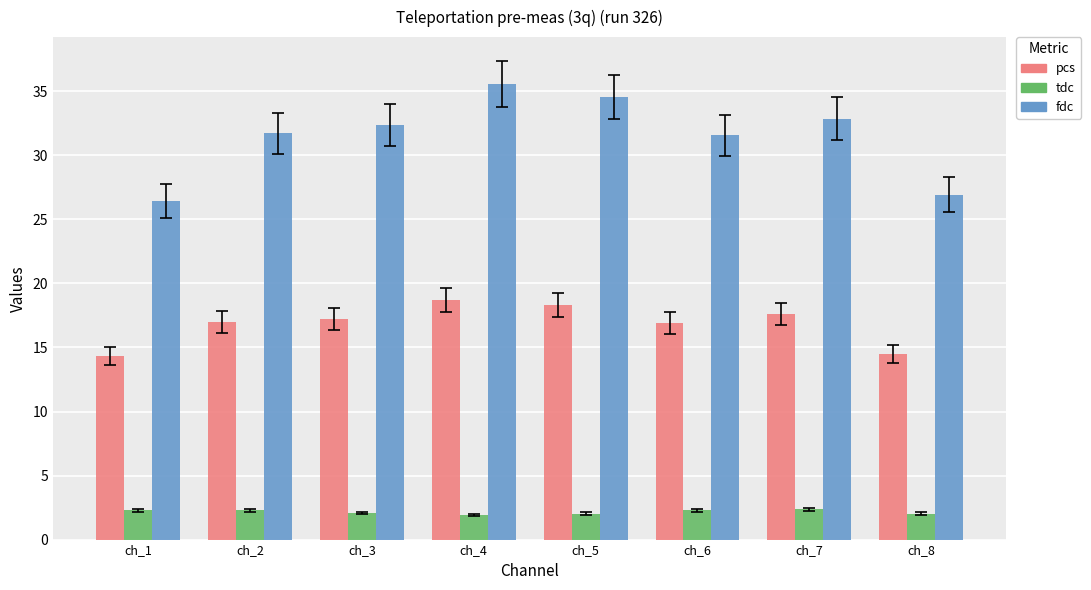

The value of fdc at ch_5 is 34.6. True or false?

True